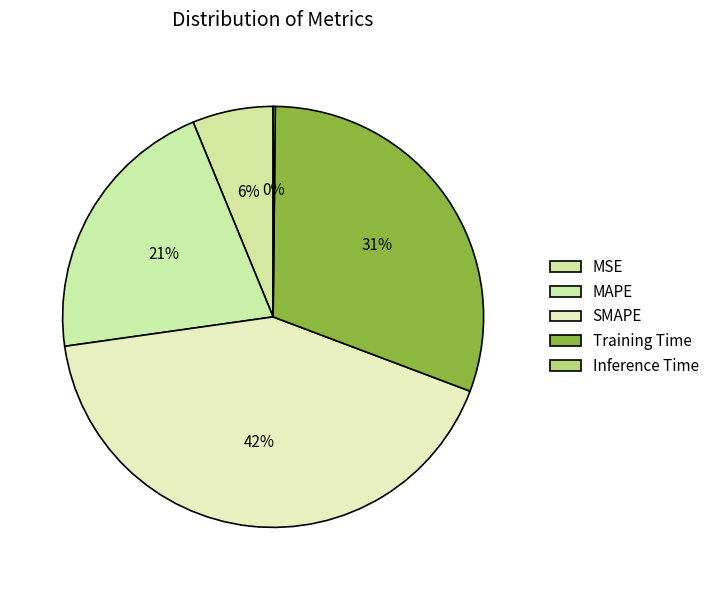

To the nearest percent, what percentage of the pie is Training Time?

31%